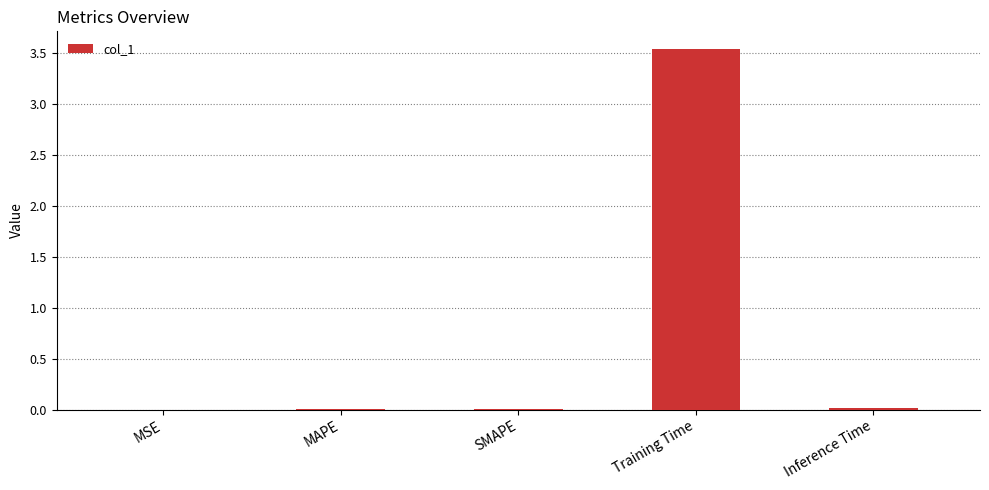

What is the sum of all values?

3.6